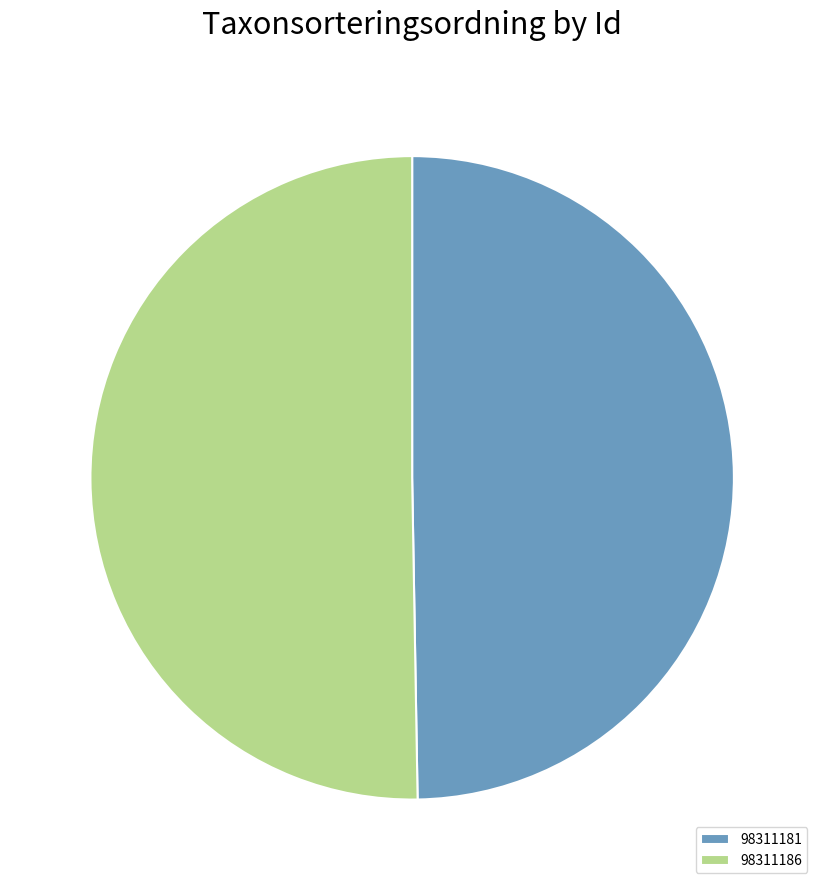

The 98311181 slice represents 59% of the pie. True or false?

False